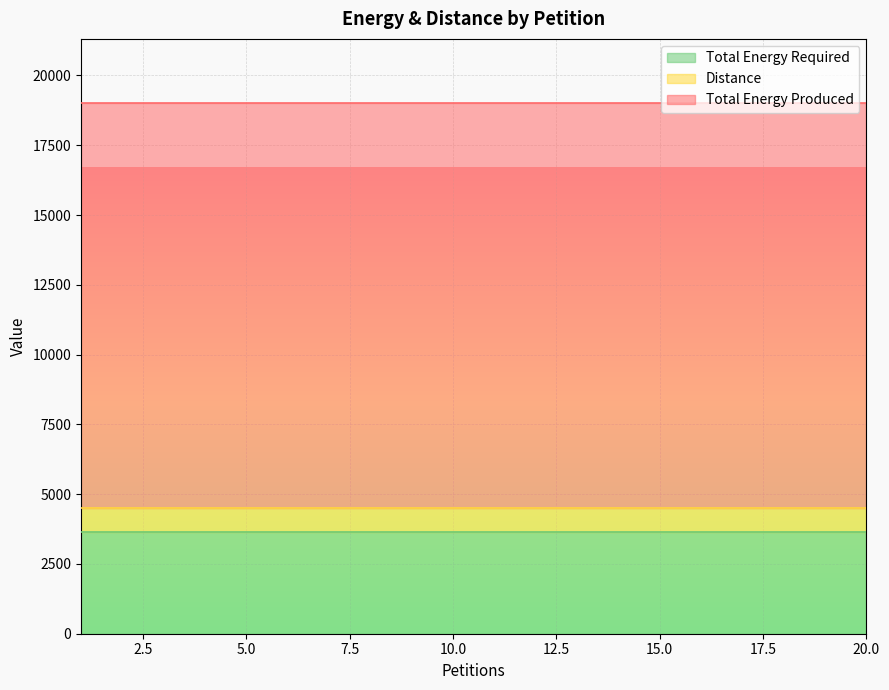

What is the lowest value of the Distance series?

864